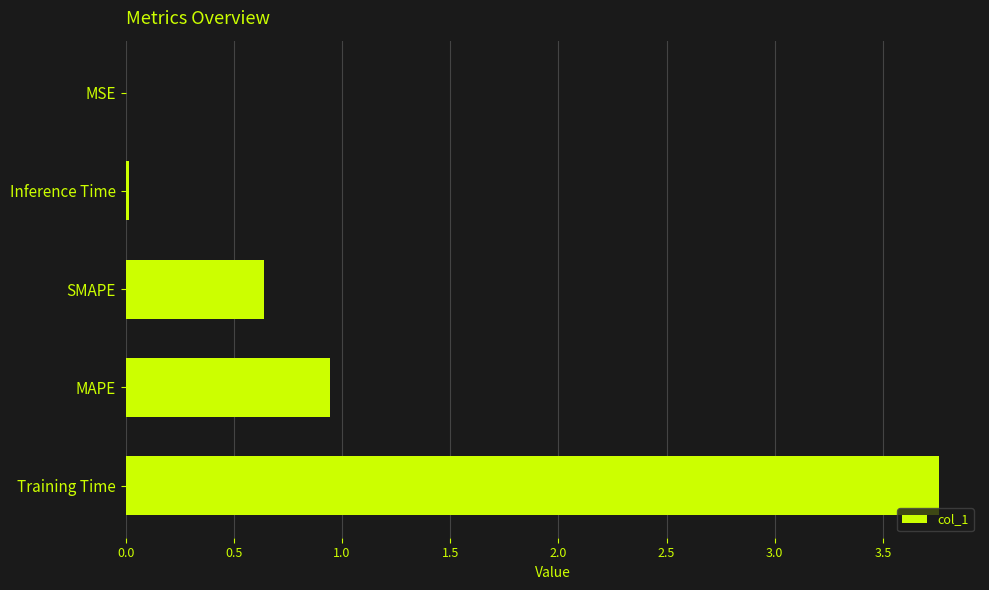

The chart shows a value of 1.0 at SMAPE. True or false?

False